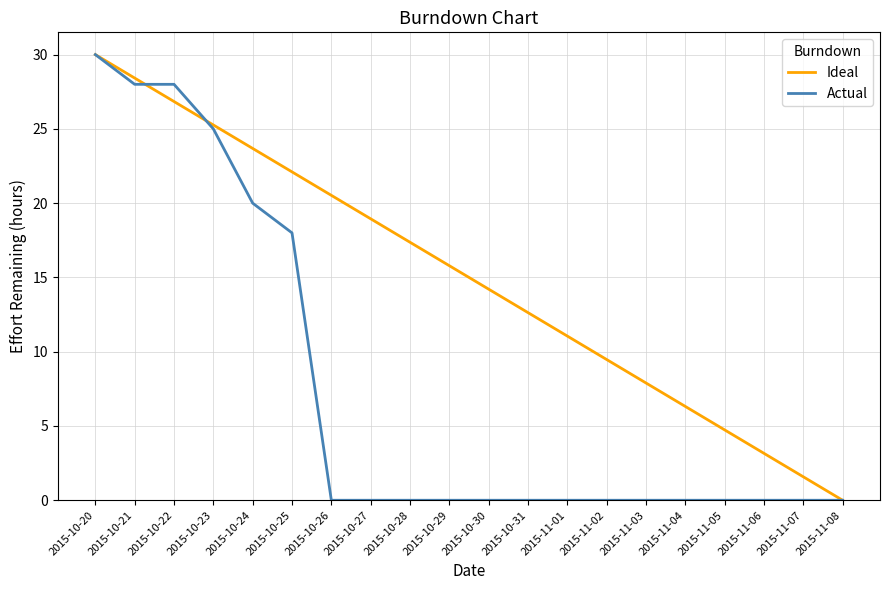

The value of Ideal at 2015-11-05 is 7.6. True or false?

False